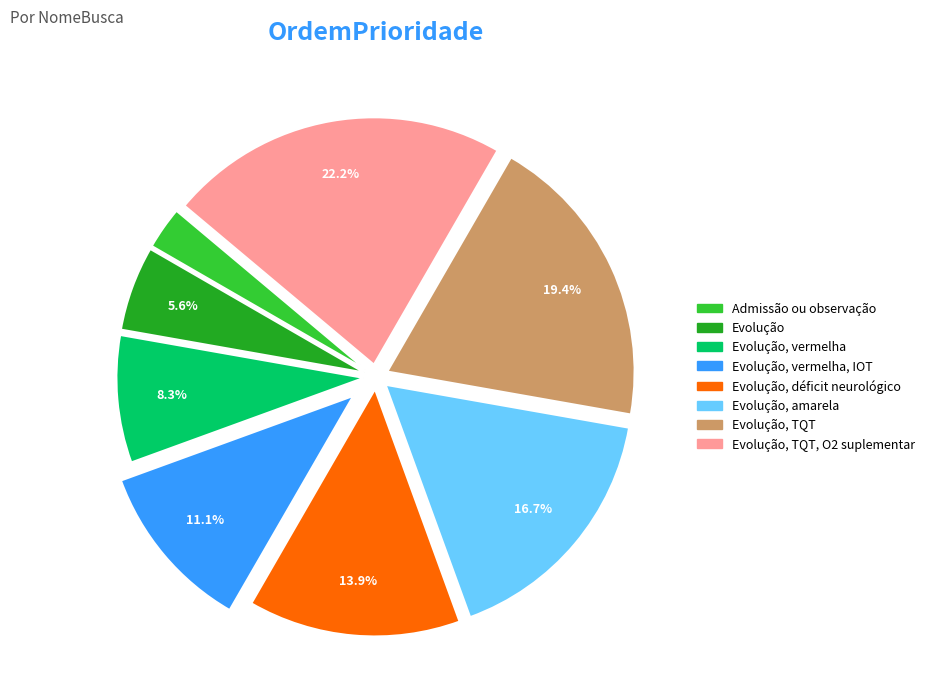

Is there any slice that represents more than half of the pie?

No